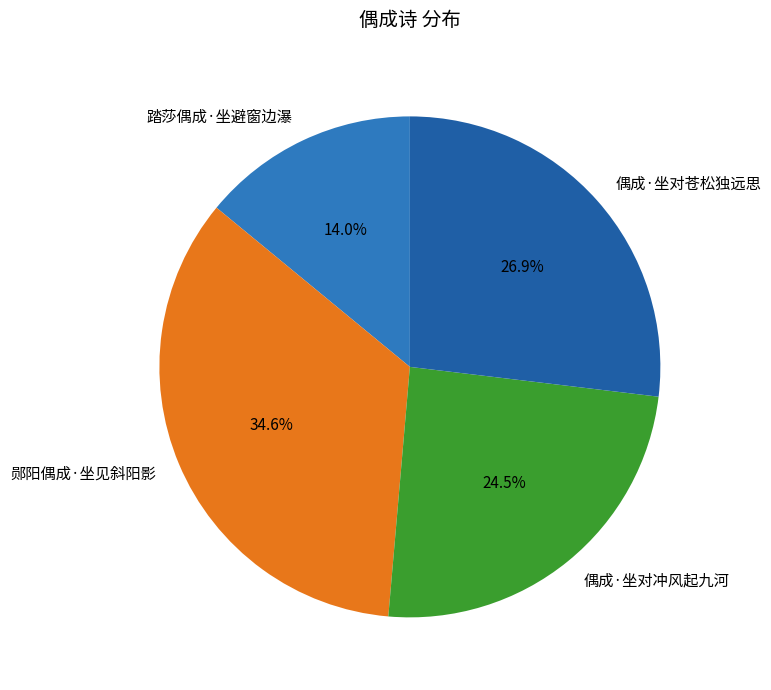

Count the number of slices in the pie.

4